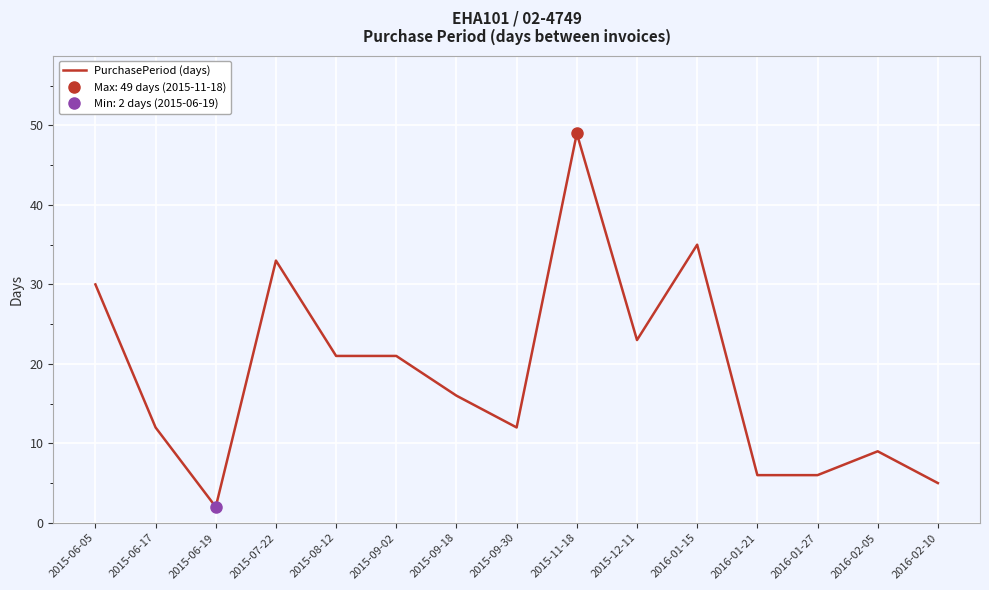

Where does the data first go above 16?

2015-06-05